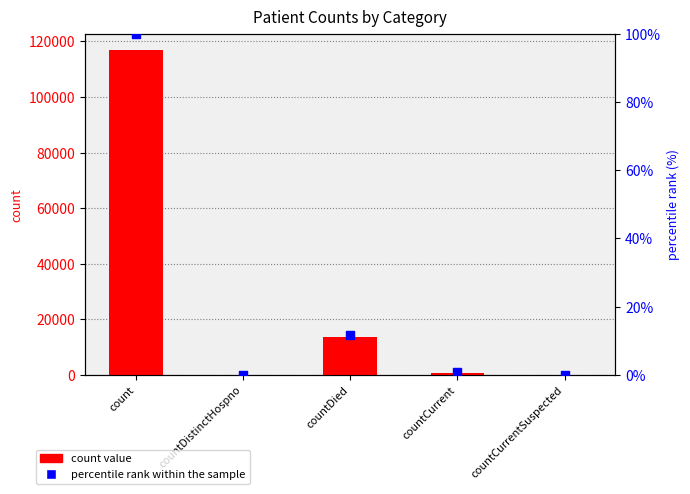

Which series has the largest total across all categories?

count